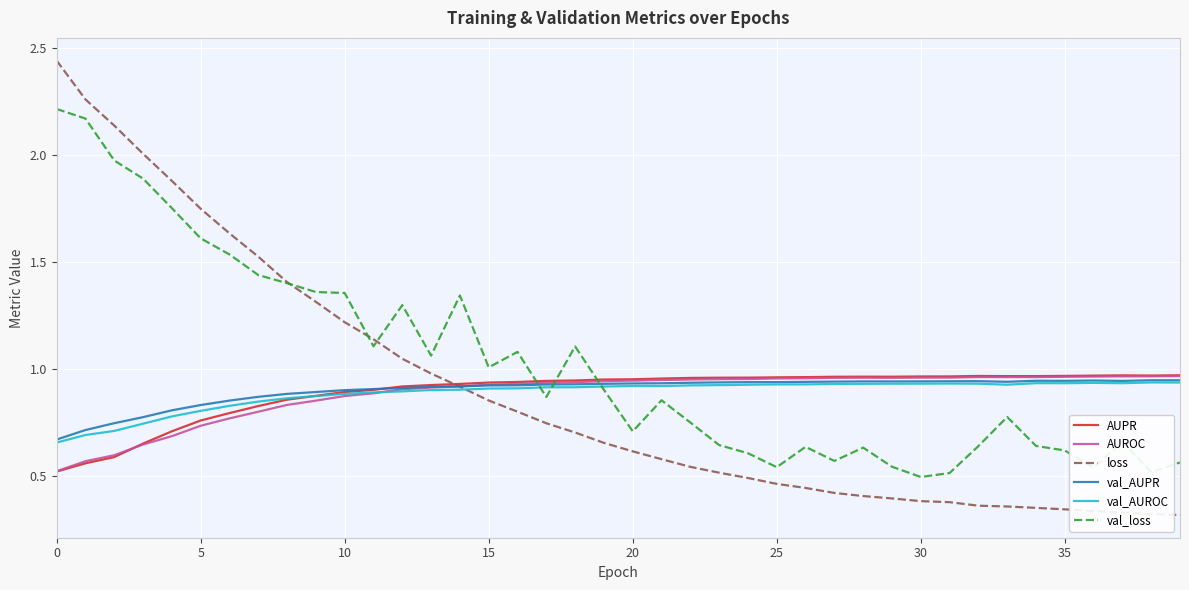

Which series has the largest range (max minus min)?

loss